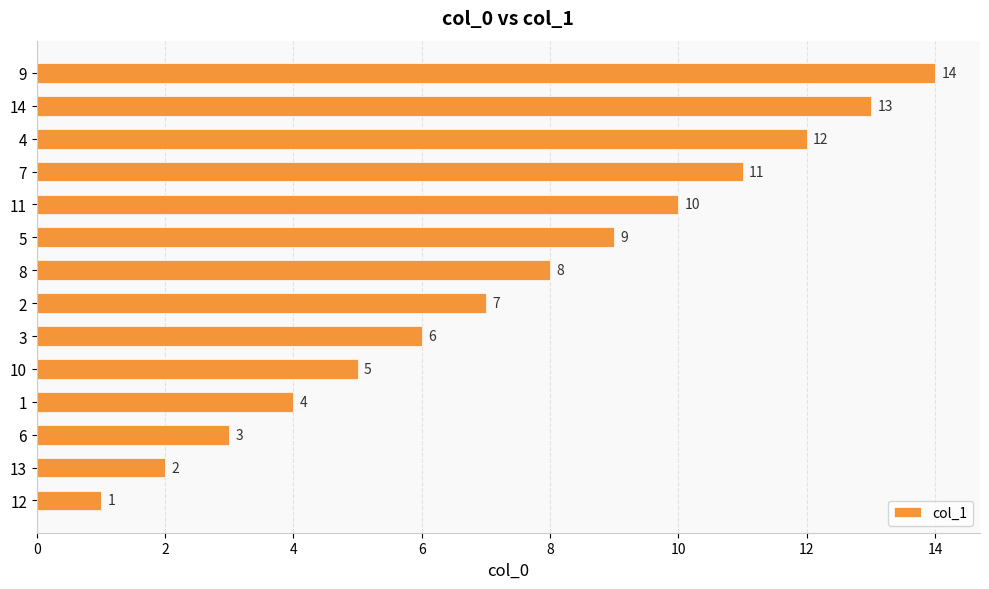

What is the sum of the values at 14 and 3?

19